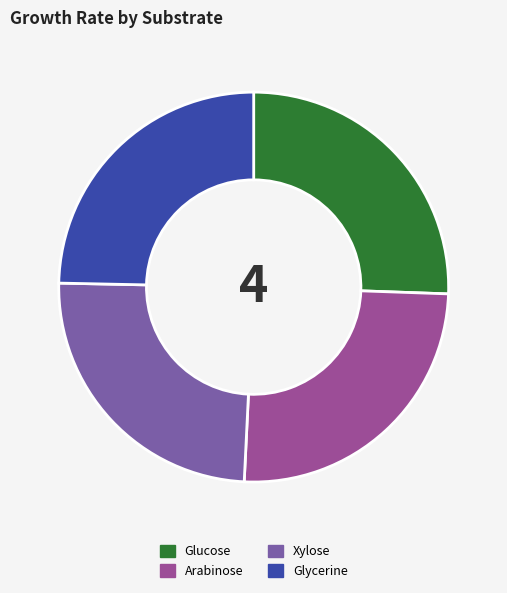

Is there any slice that represents more than half of the pie?

No